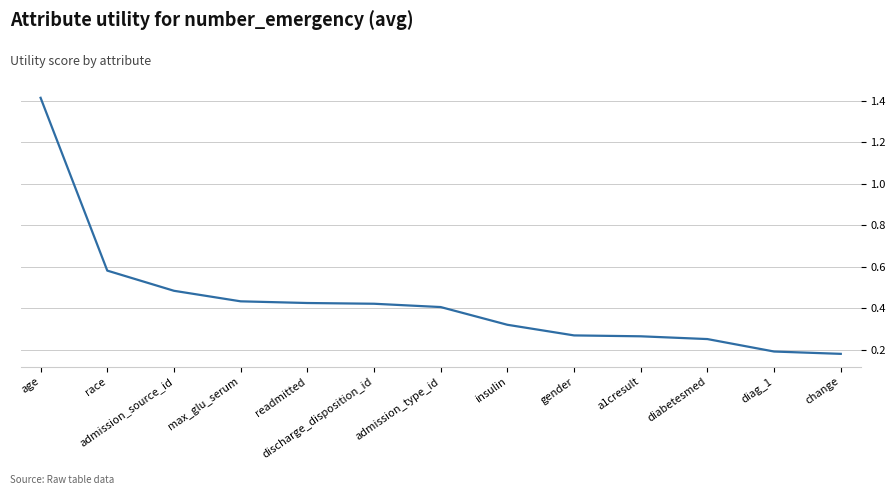

Between gender and admission_source_id, which is larger?

admission_source_id